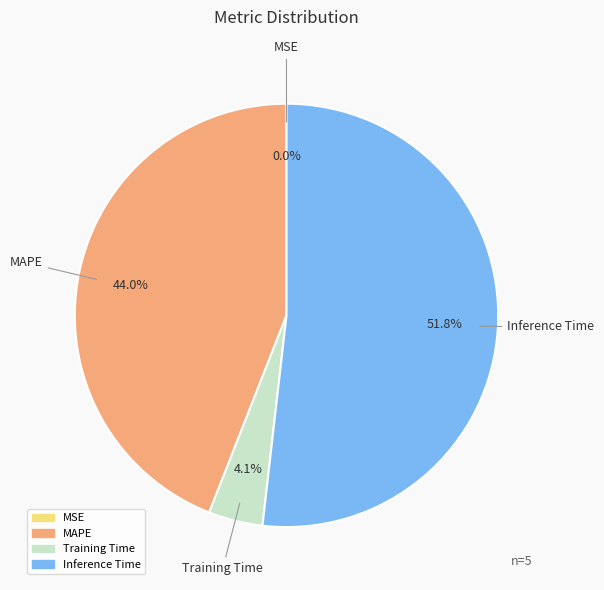

What percentage is the Training Time slice, to the nearest percent?

4%